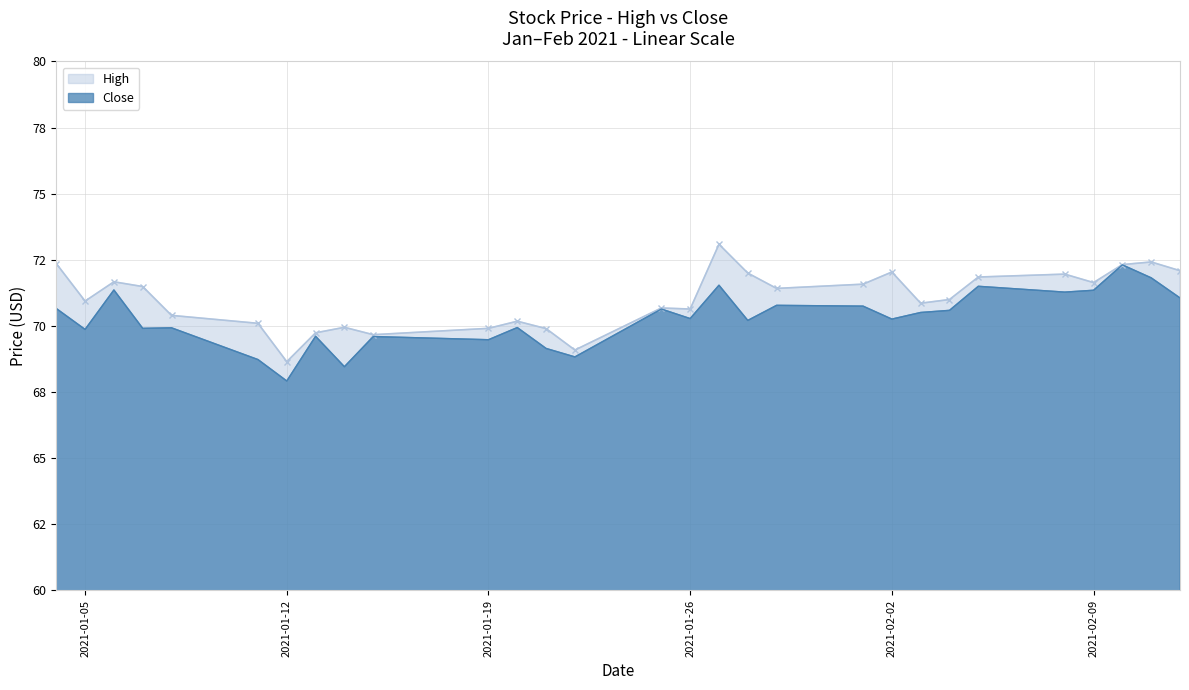

What is the difference between the highest and lowest values at 2021-02-09?

0.3